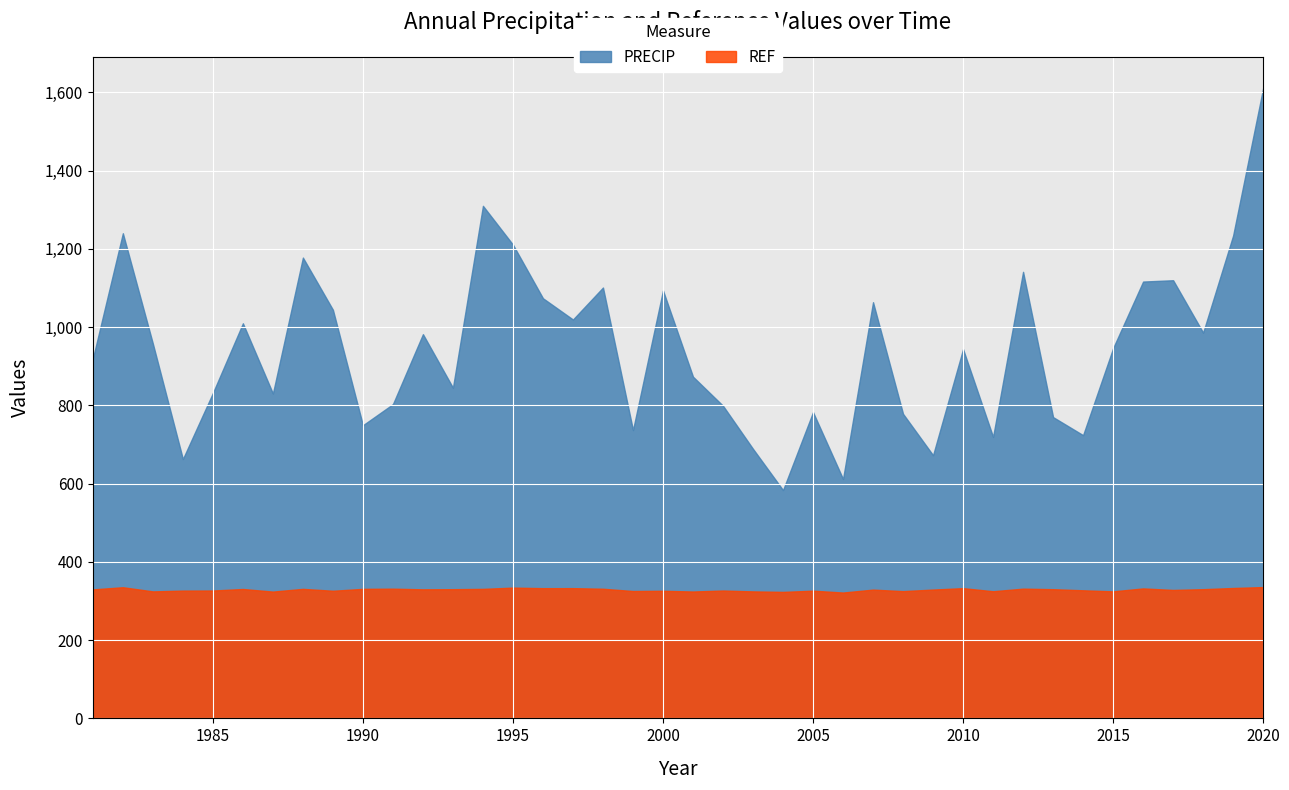

True or false: PRECIP and REF cross at least once.

False